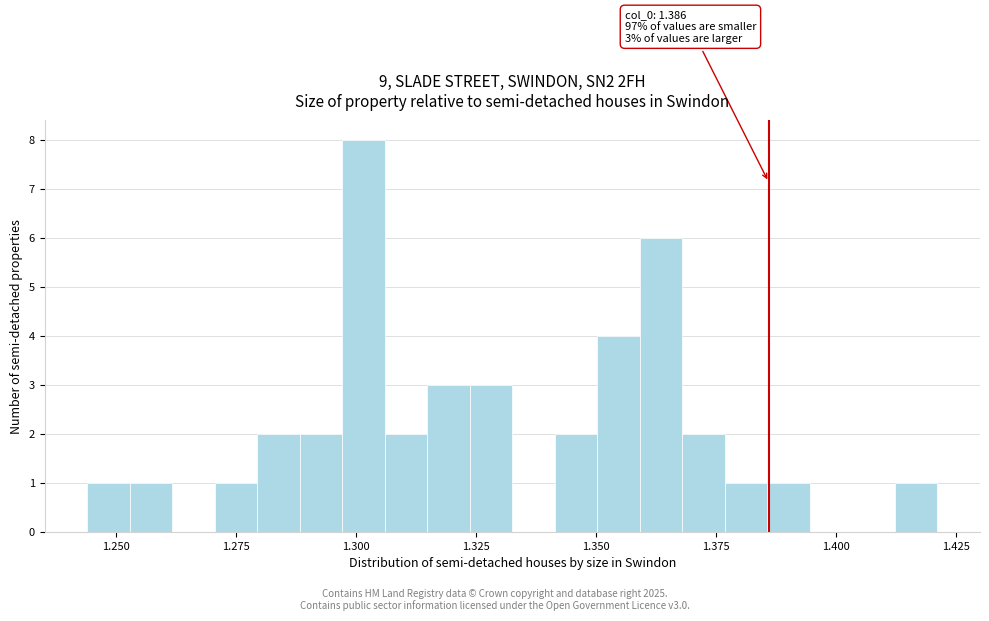

Around what value on the x-axis is the tallest bar? Give the approximate position of its centre, as read against the axis.

1.300